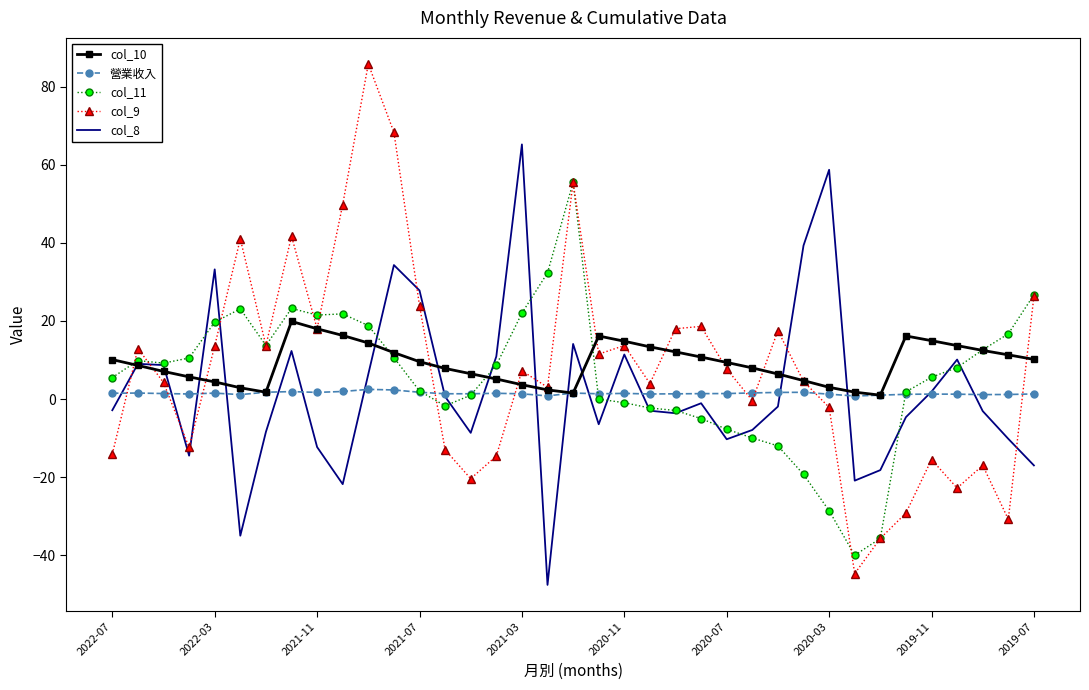

What is the minimum value shown in the chart?

-47.6